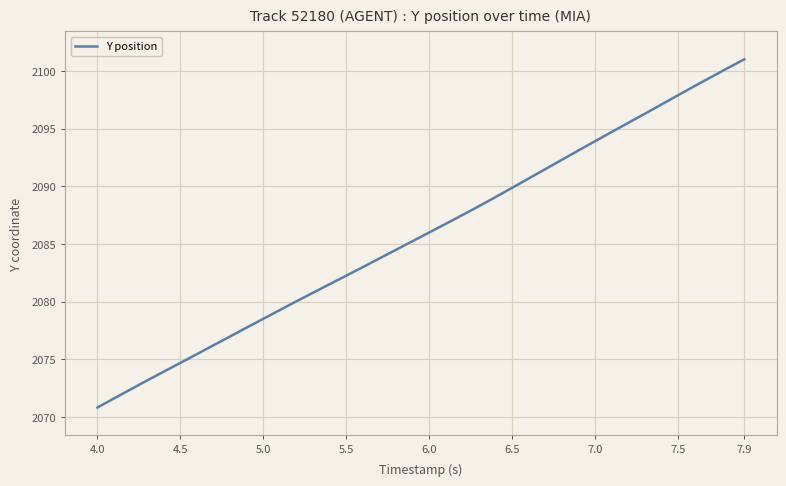

What is the maximum value shown in the chart?

2101.0